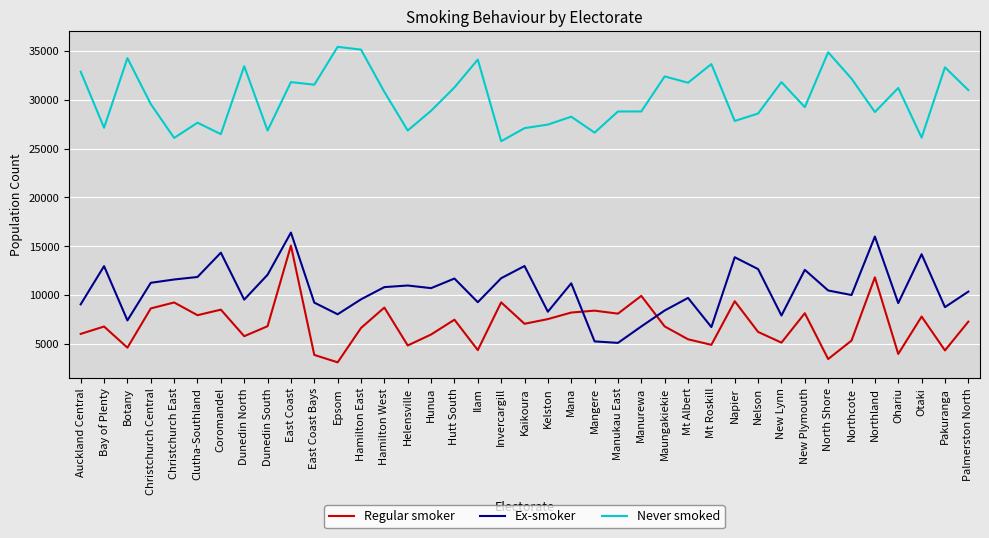

Between which two adjacent categories do Ex-smoker and Regular smoker first intersect?

Mana and Mangere